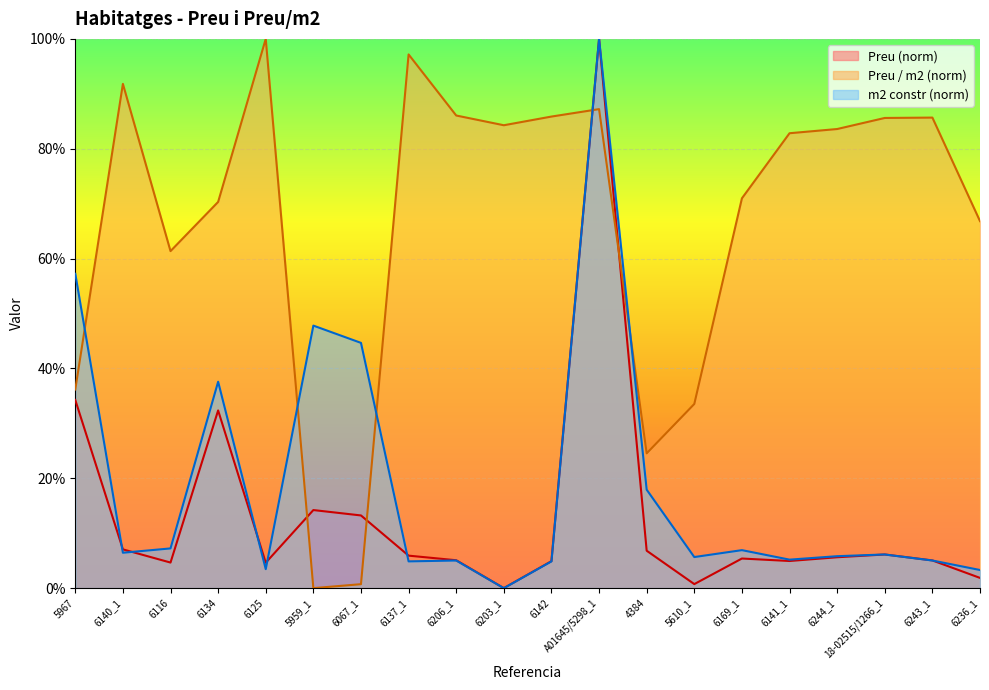

Rank the series at 5967 from highest to lowest value.

m2 constr (norm), Preu / m2 (norm), Preu (norm)